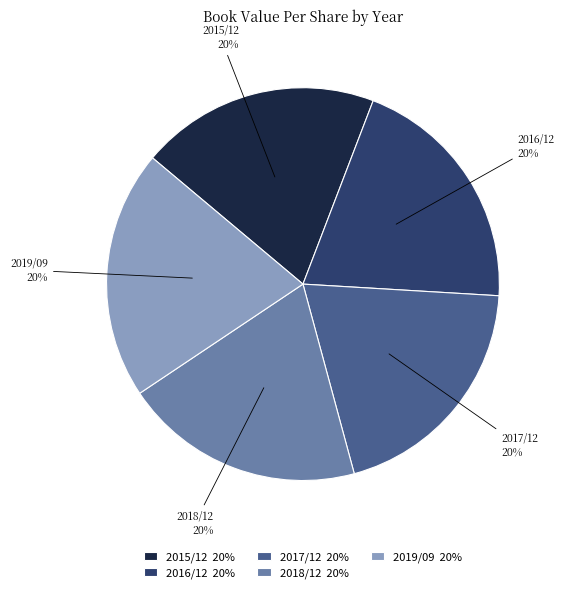

Is it true that 2015/12 is 20% of the pie?

True